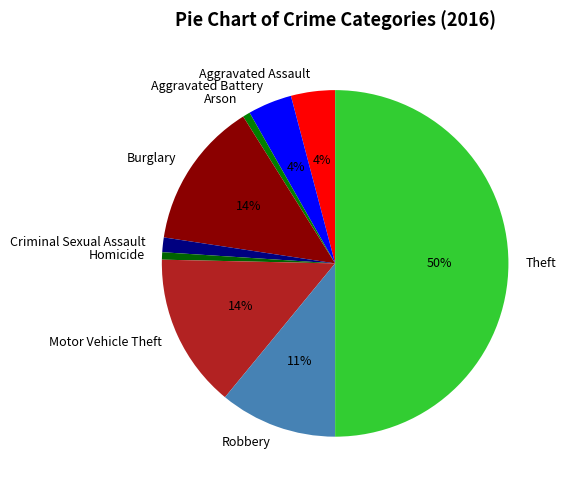

How many segments does this pie chart have?

9